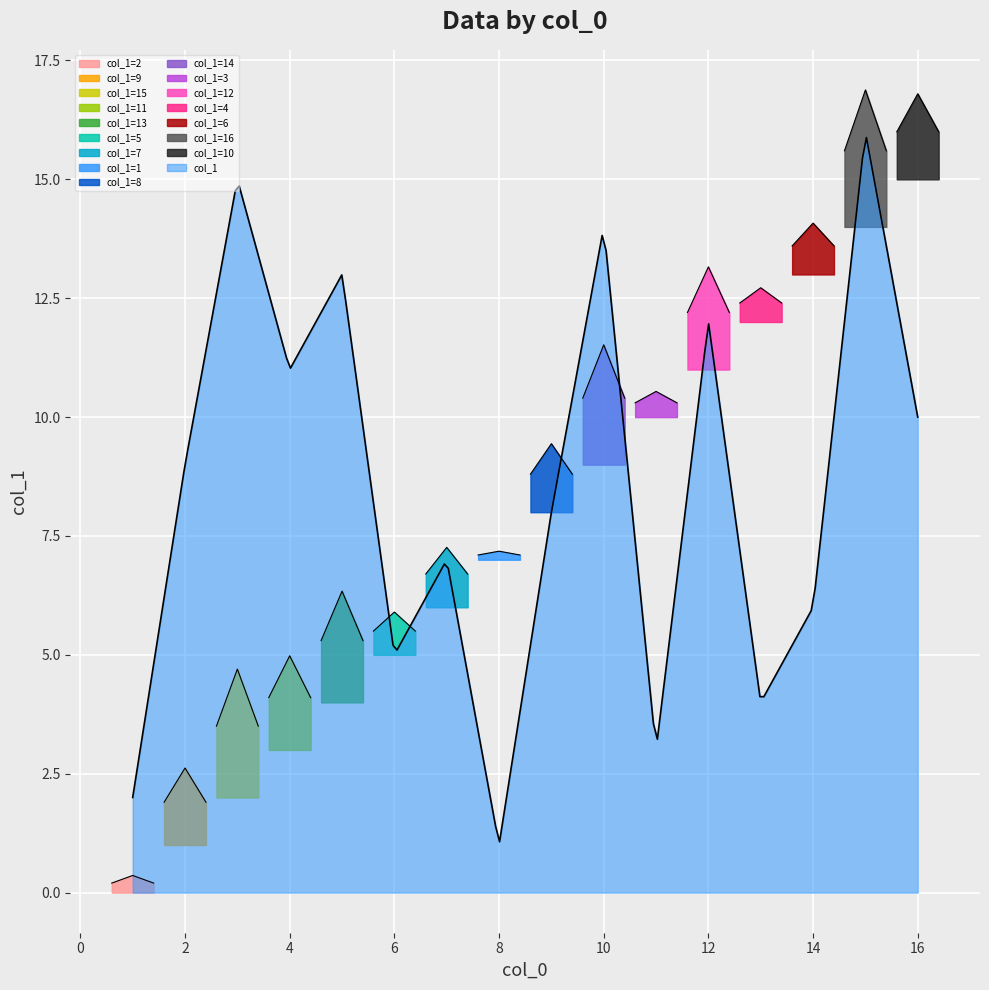

List the labels in order of value, largest first.

15, 3, 10, 5, 12, 4, 16, 2, 9, 7, 14, 6, 13, 11, 1, 8